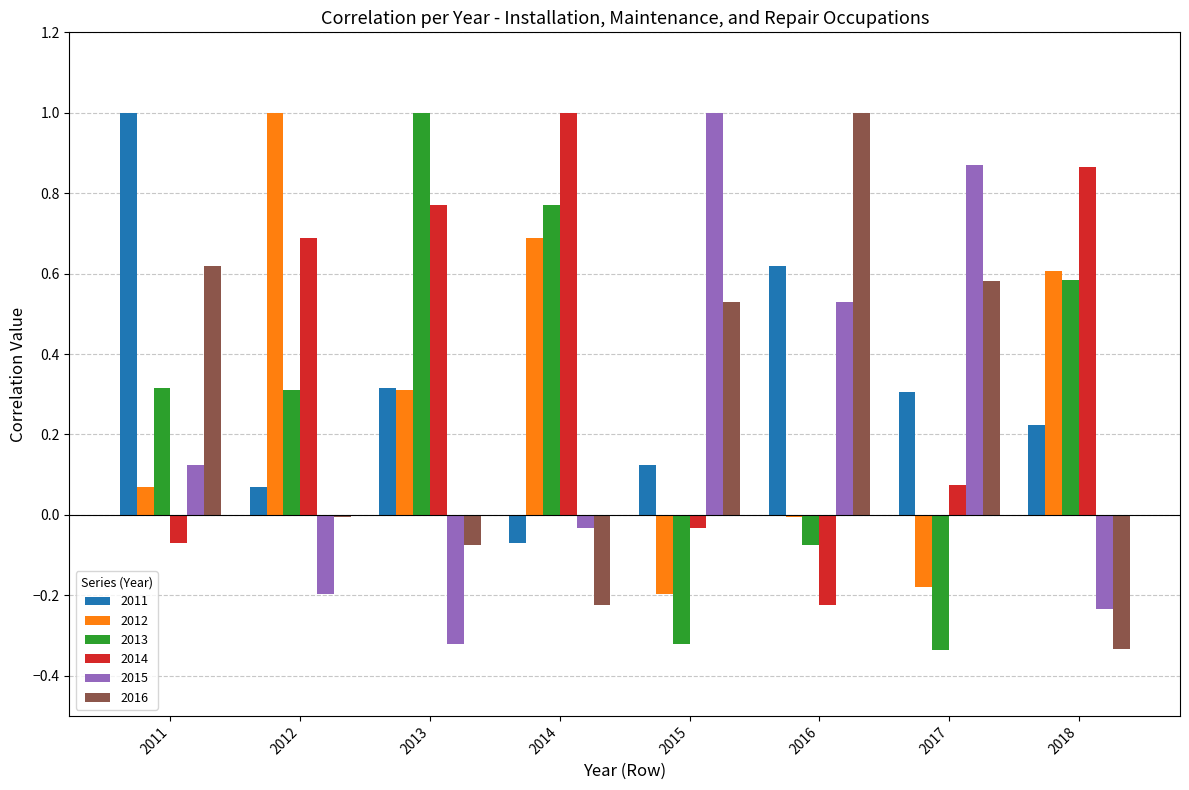

What is the sum of the 2011 values at 2013 and 2015?

0.4